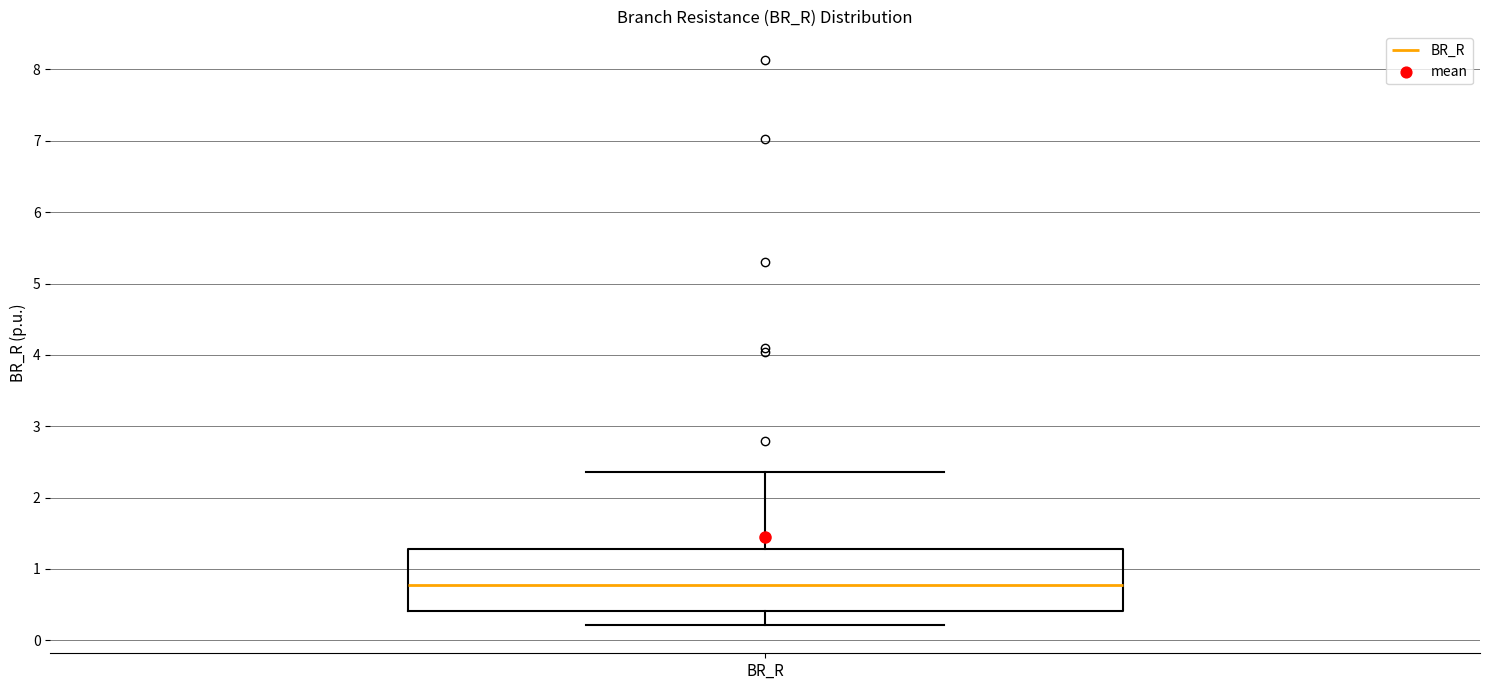

Where does the lower whisker of the box for BR_R end on the y-axis? The values are not printed on the chart, so give them approximately, as read against the axis.

0.2